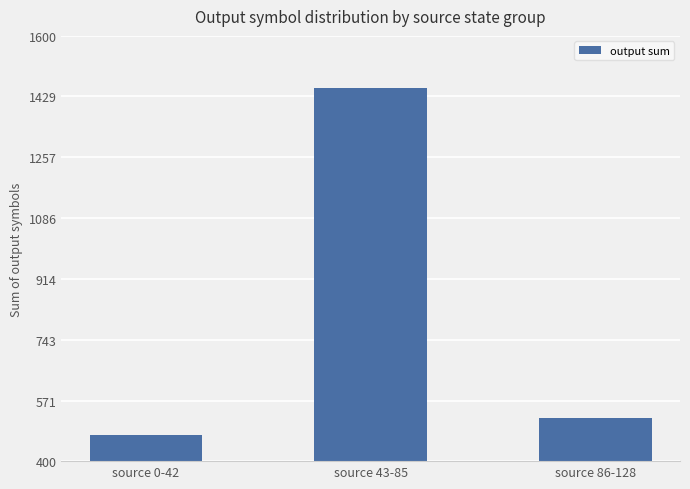

How many bars are there in total?

3